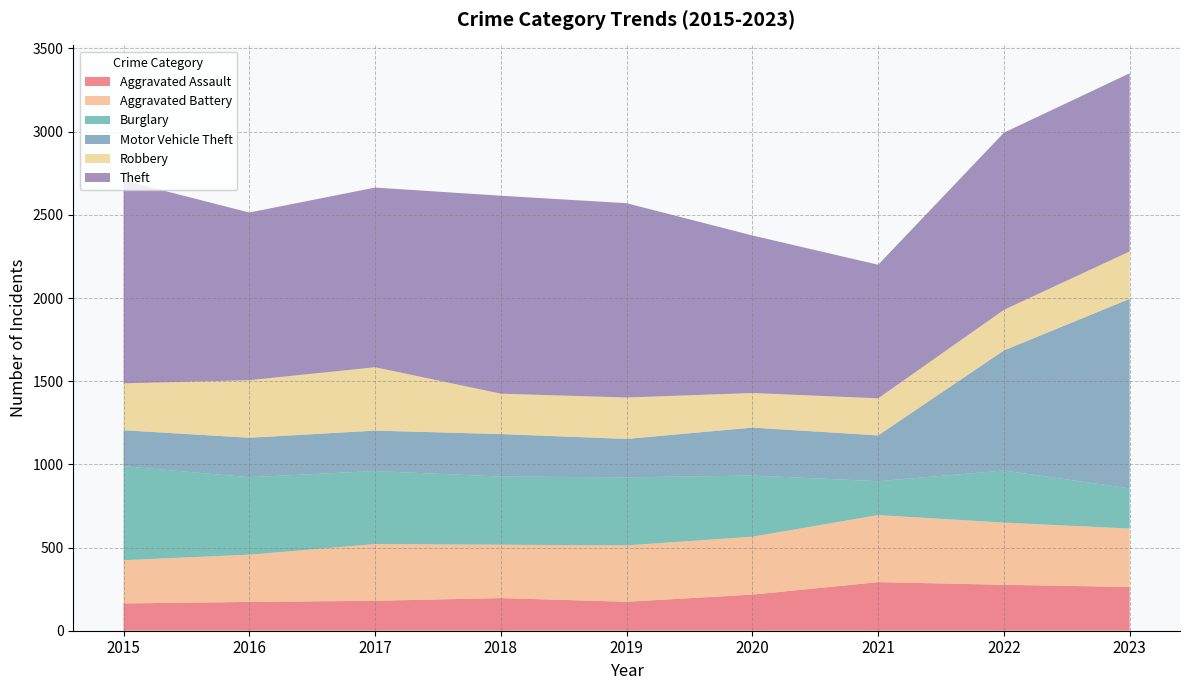

Reading left to right, transcribe all the data shown in this chart.

Aggravated Assault: 2015=164	2016=173	2017=180	2018=196	2019=174	2020=217	2021=292	2022=276	2023=263
Aggravated Battery: 2015=260	2016=284	2017=341	2018=321	2019=339	2020=348	2021=403	2022=374	2023=351
Burglary: 2015=565	2016=466	2017=439	2018=410	2019=409	2020=368	2021=204	2022=313	2023=242
Motor Vehicle Theft: 2015=216	2016=237	2017=243	2018=255	2019=231	2020=288	2021=275	2022=722	2023=1139
Robbery: 2015=282	2016=346	2017=381	2018=243	2019=249	2020=208	2021=223	2022=244	2023=285
Theft: 2015=1220	2016=1008	2017=1080	2018=1190	2019=1168	2020=947	2021=803	2022=1065	2023=1071